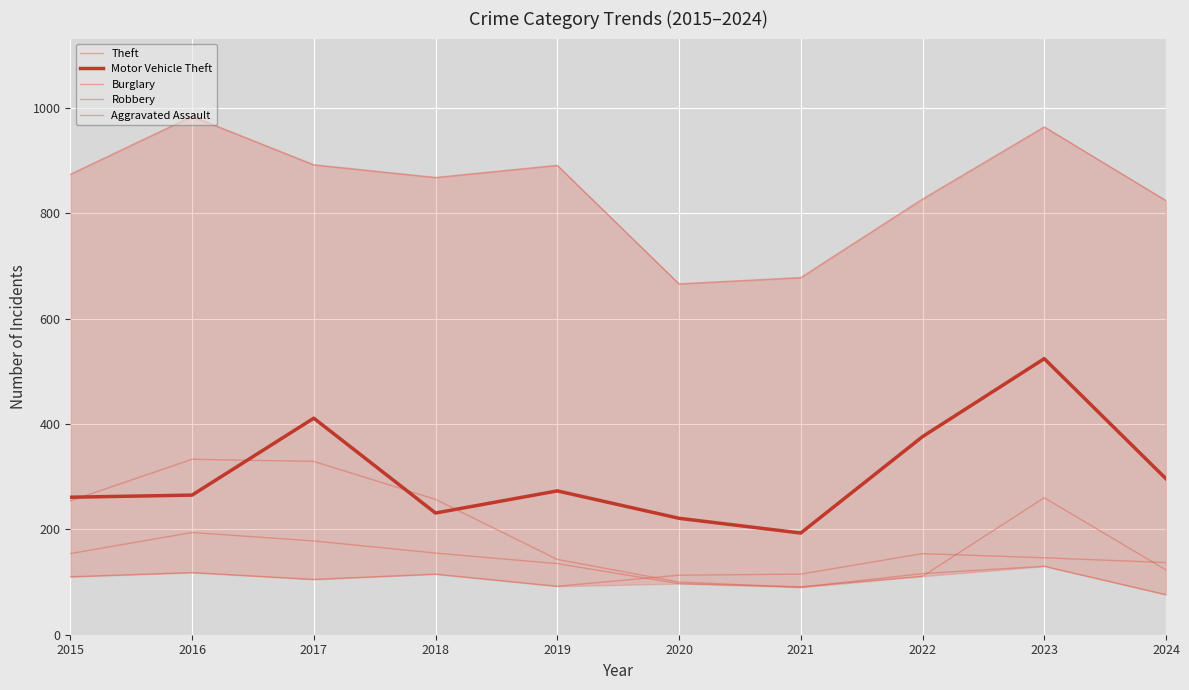

Is the value of Robbery at 2024 greater than the value of Aggravated Assault at 2018?

Yes